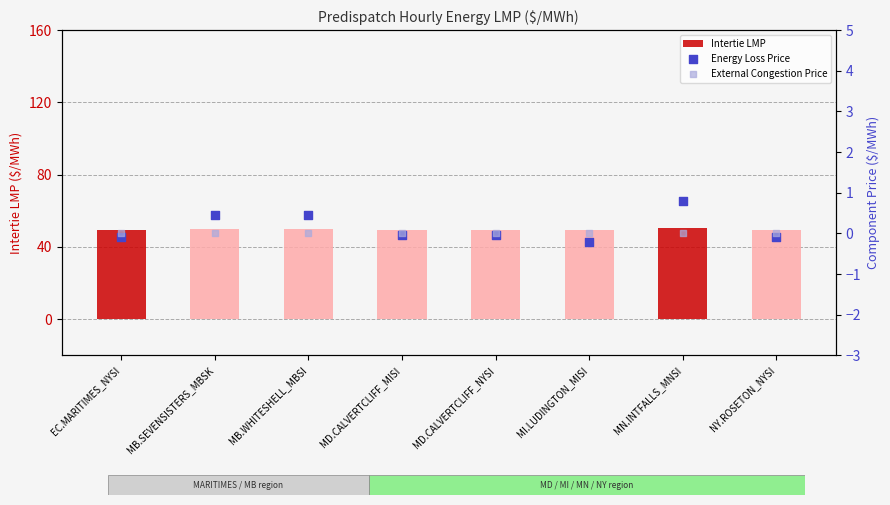

At which category is the sum across all series the highest?

MN.INTFALLS_MNSI